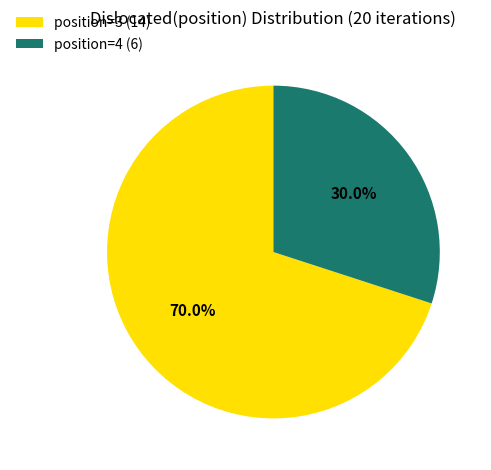

Does position=3 (14) account for over 50% of the chart?

Yes